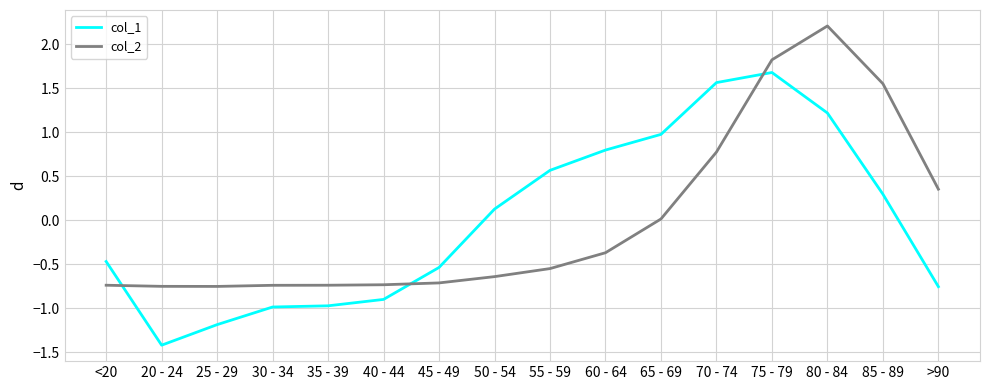

What is the lowest value of the col_1 series?

-1.4